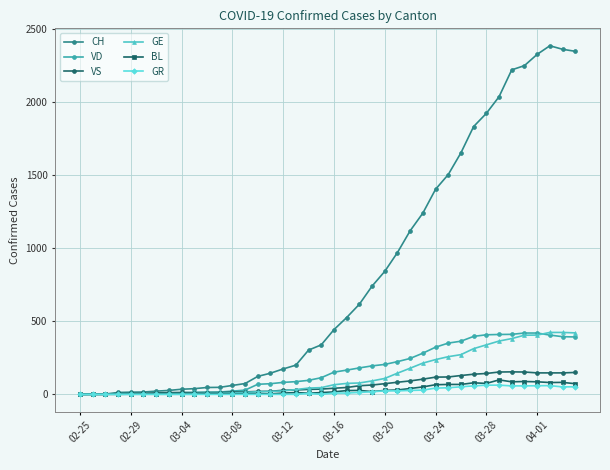

What is the greatest value displayed?

2387